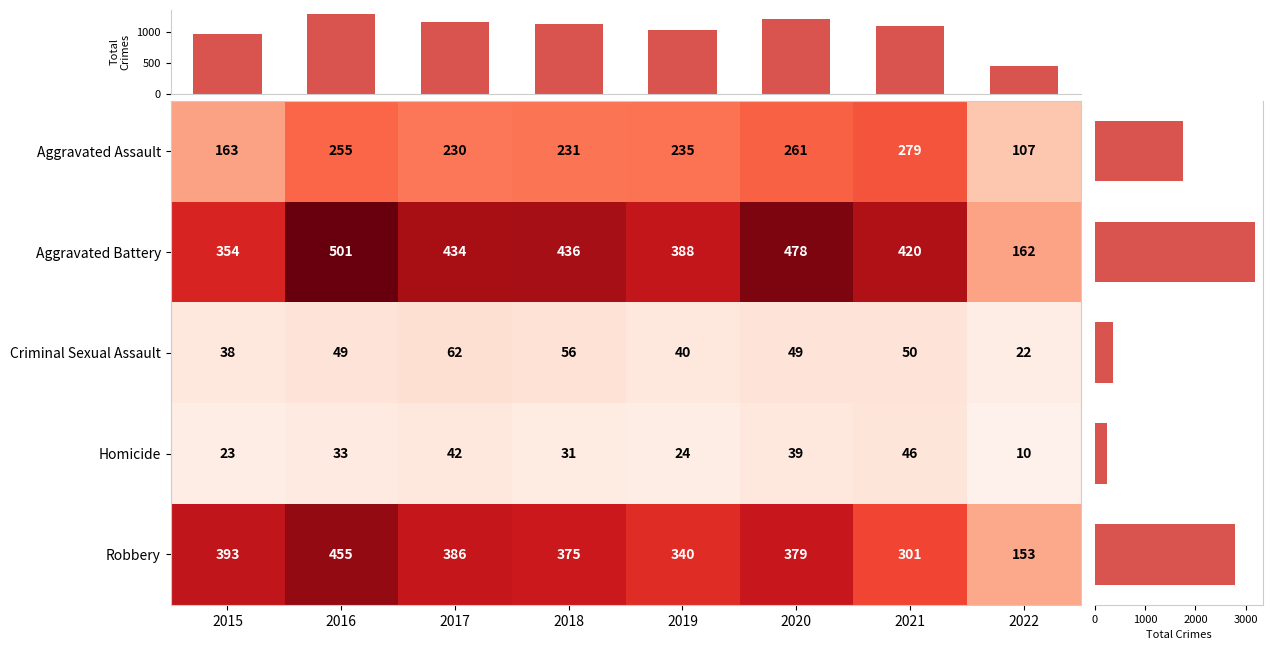

What is the difference between the highest and lowest values at 2018?

405